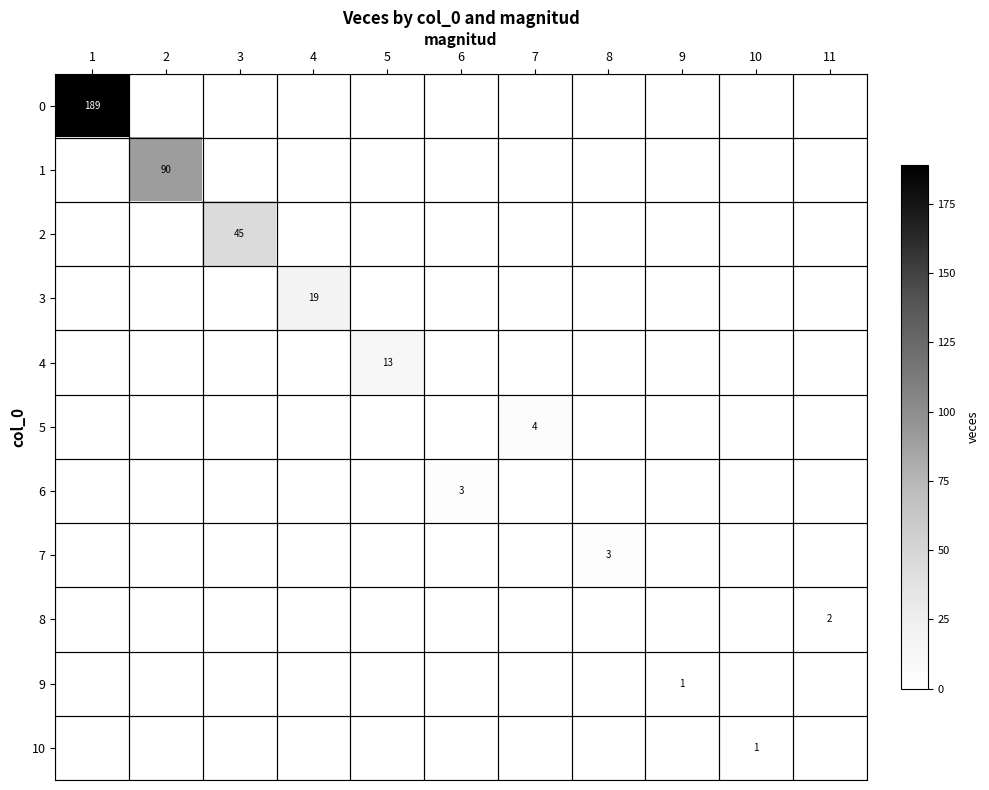

Rank the categories by 7 value from highest to lowest.

8, 1, 2, 3, 4, 5, 6, 7, 9, 10, 11